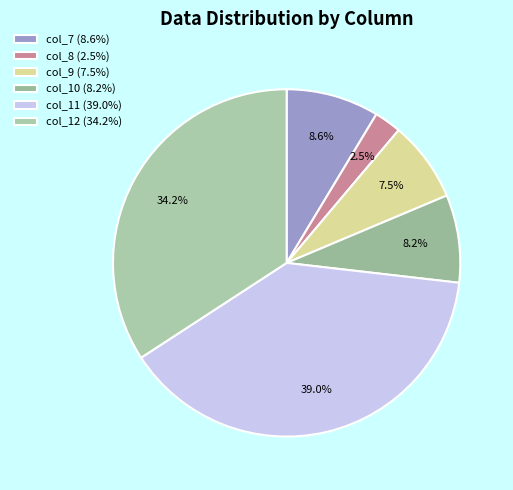

Combined, do col_7 and col_8 account for over 50%?

No